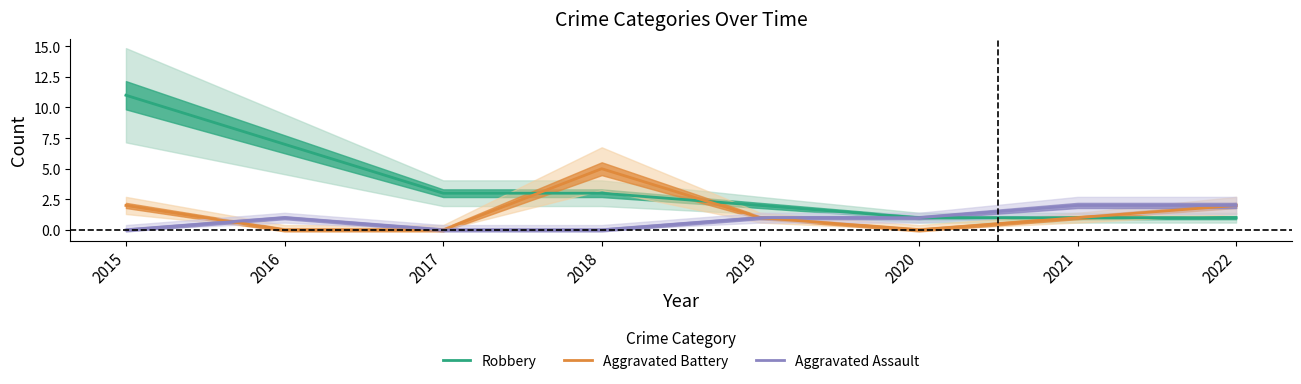

Which has a higher value, 2020 or 2017?

2017